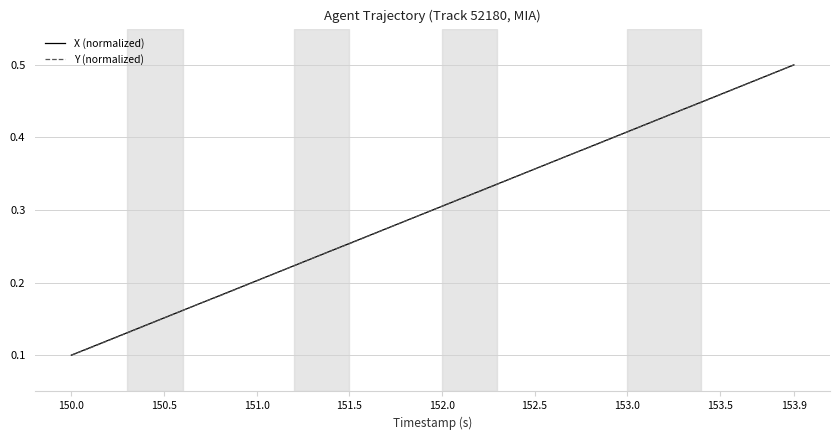

How many categories are shown in the chart?

40